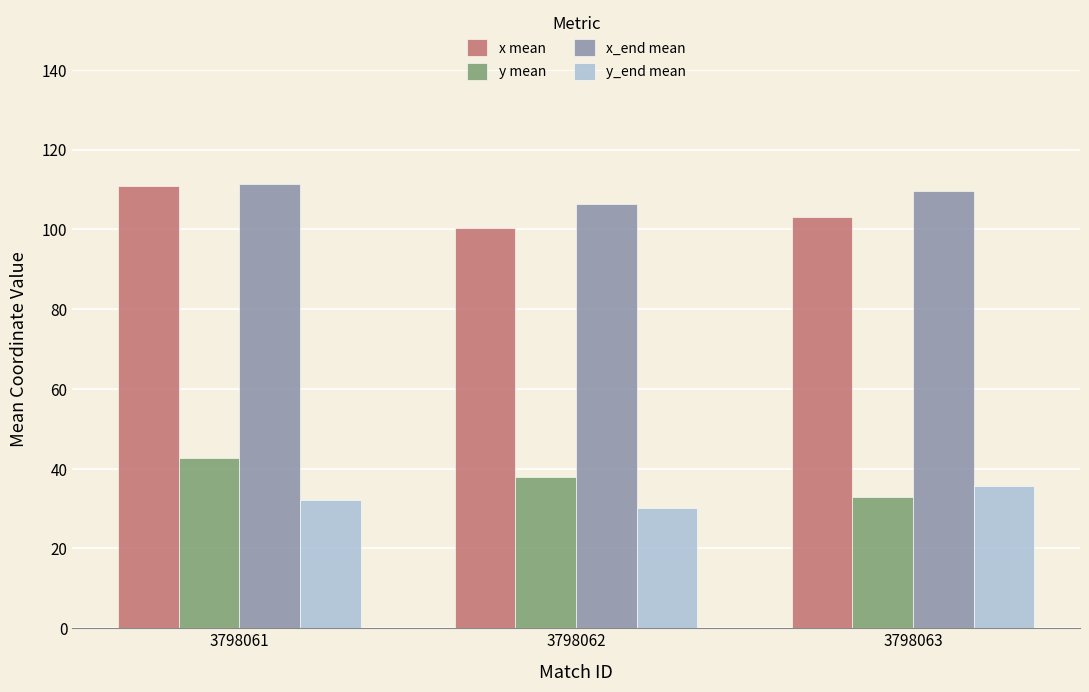

Is the value of x_end mean at 3798062 greater than the value of y mean at 3798062?

Yes